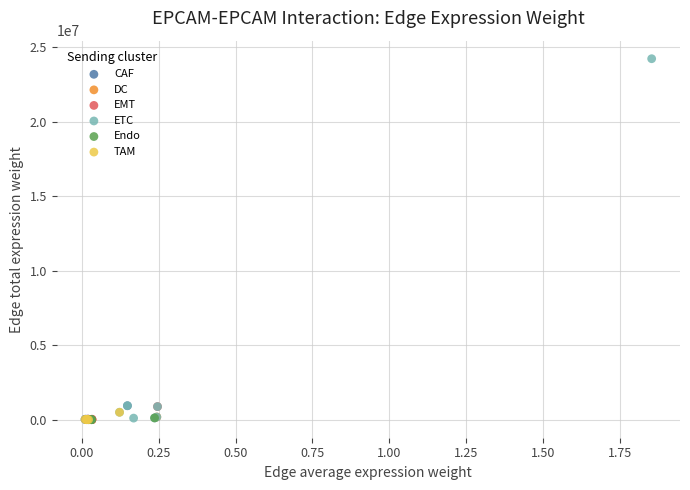

Which series has the widest spread of Y values?

ETC